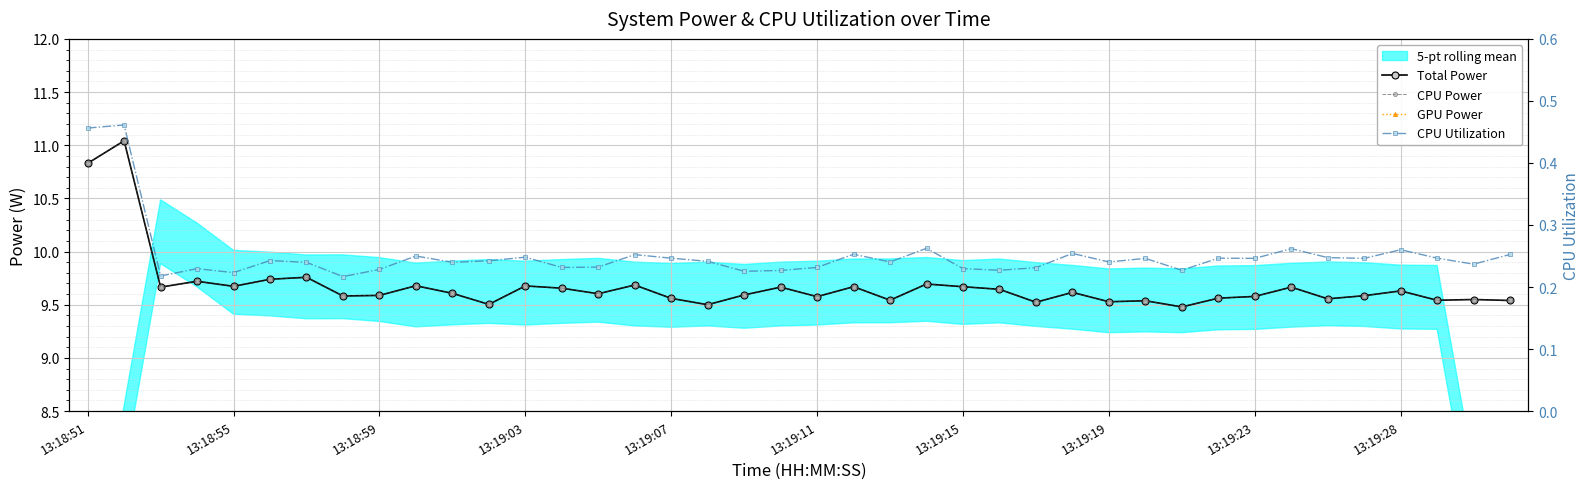

True or false: Total Power has more than 2 points higher than both neighbors.

True